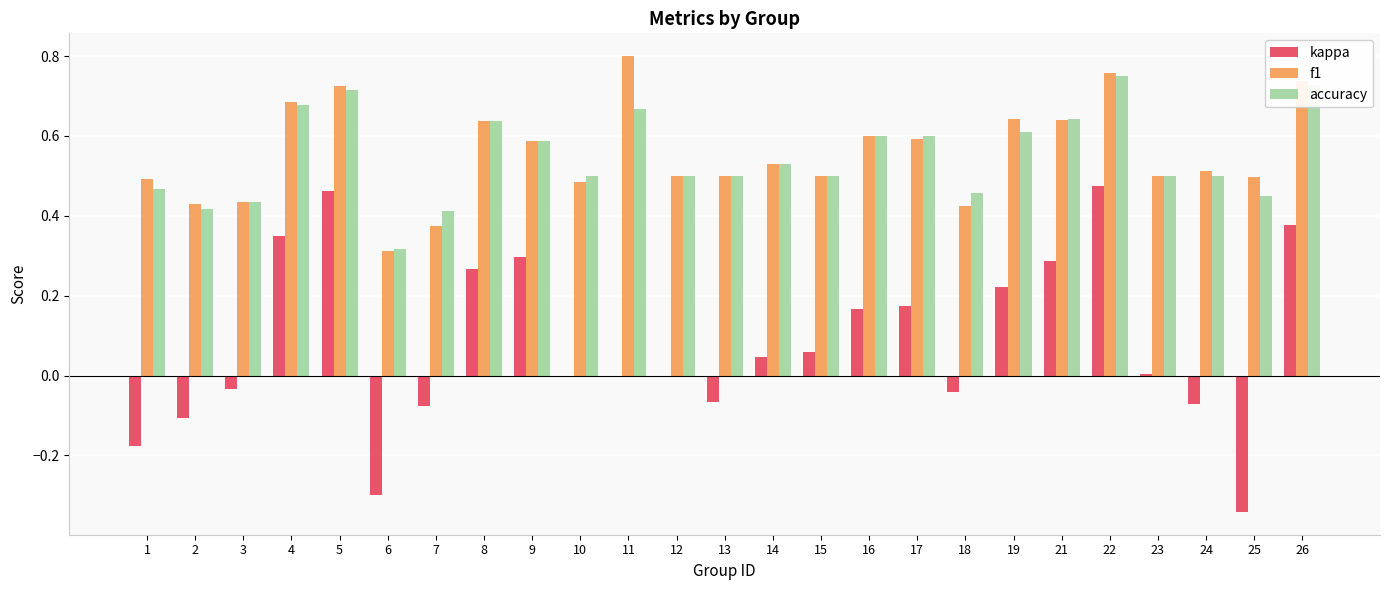

Is it true that accuracy equals 0.4 at 17?

False